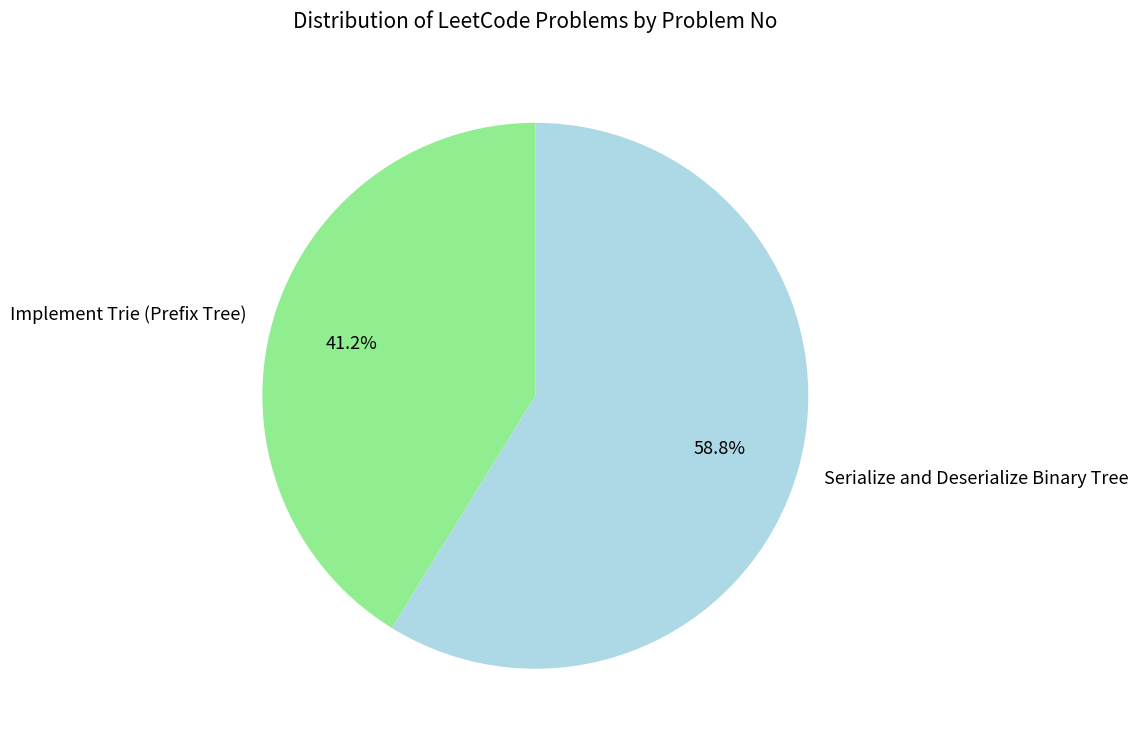

Which slice is the largest?

Serialize and Deserialize Binary Tree